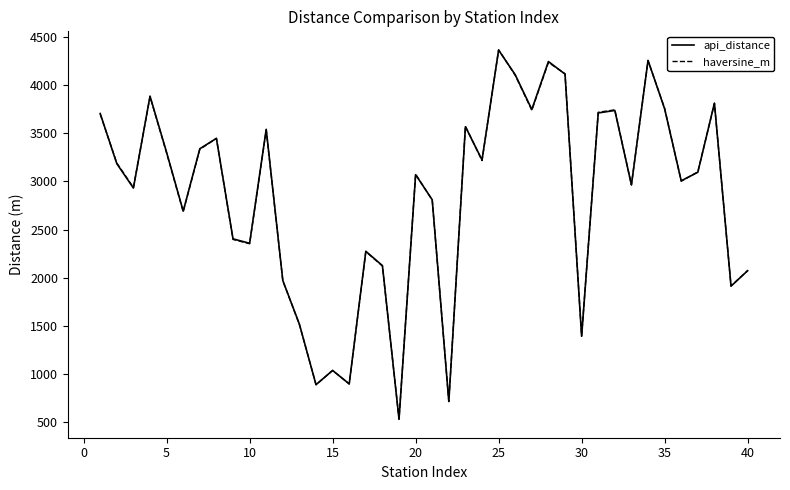

What is the lowest value of the api_distance series?

530